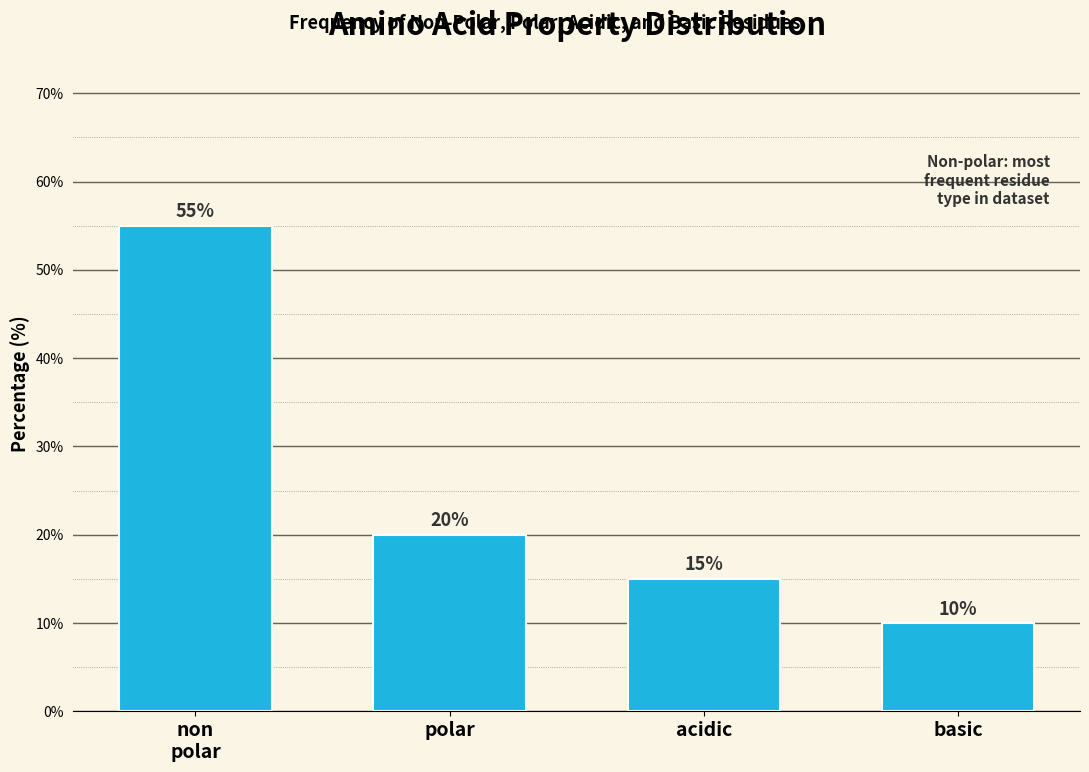

Reading left to right, extract all data points from this chart.

55.0	20.0	15.0	10.0